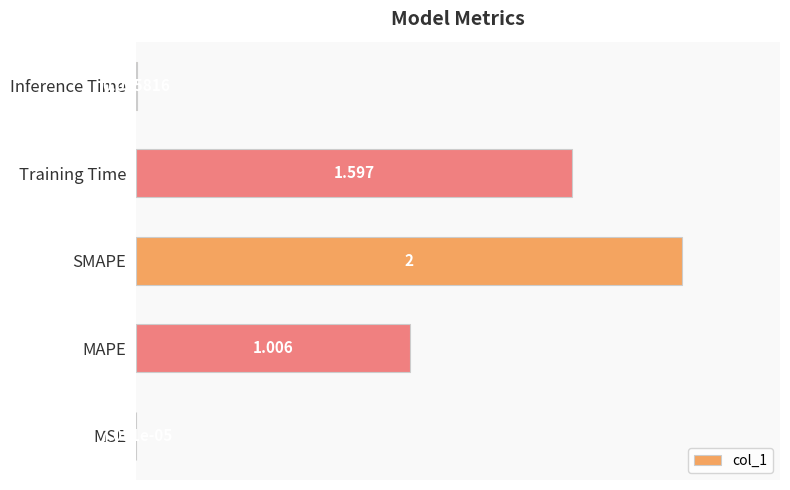

Between SMAPE and Training Time, which is larger?

SMAPE